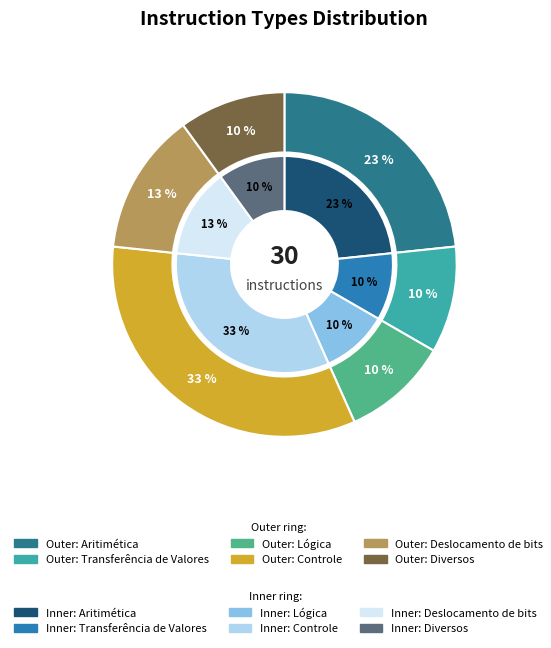

To the nearest percent, what is the average slice percentage?

17%